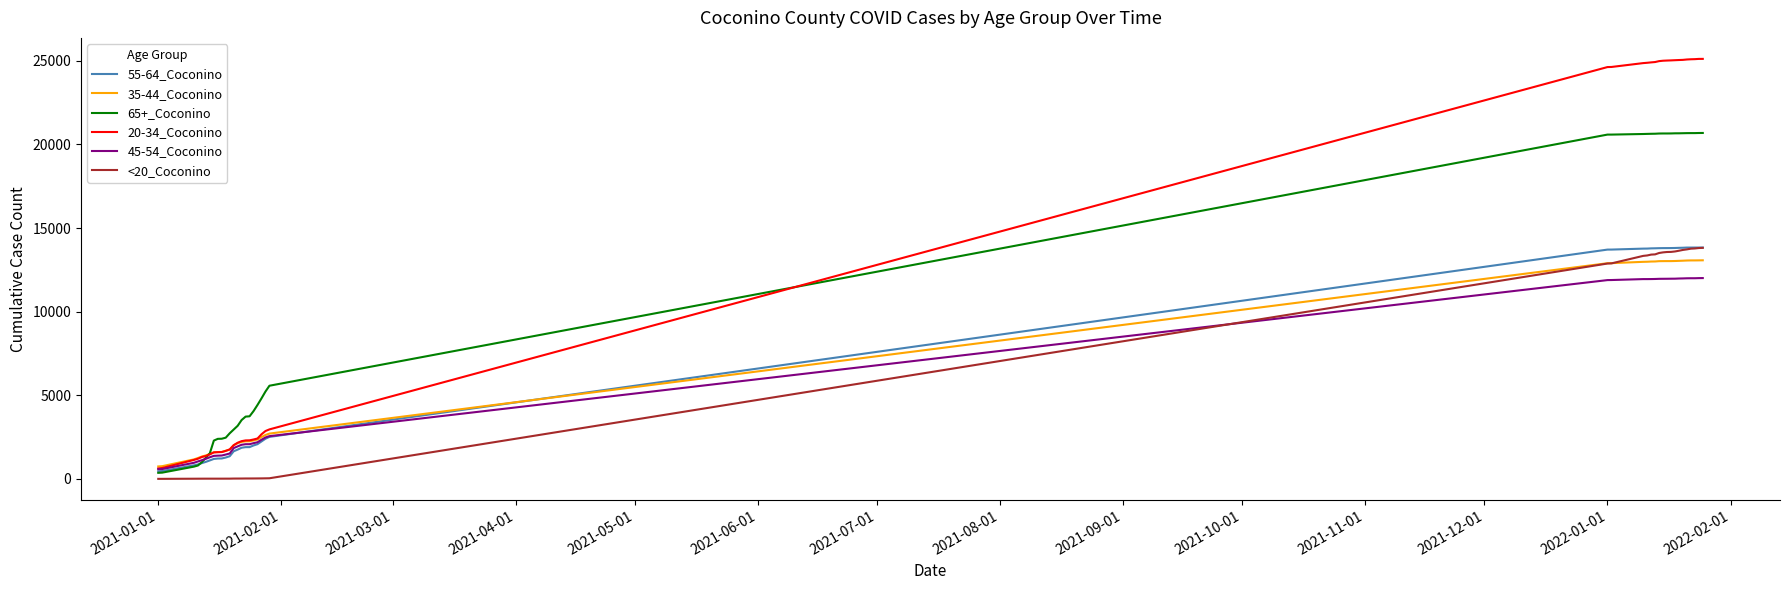

How many lines are shown in the chart?

6